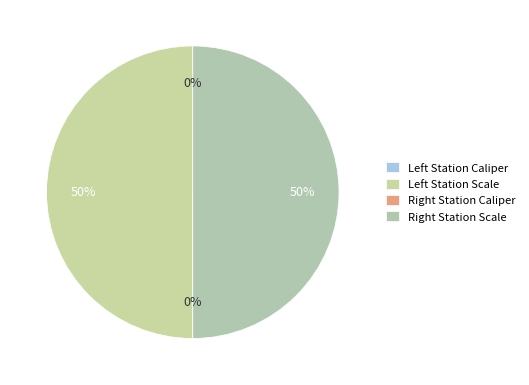

To the nearest percent, what is the average slice percentage?

25%